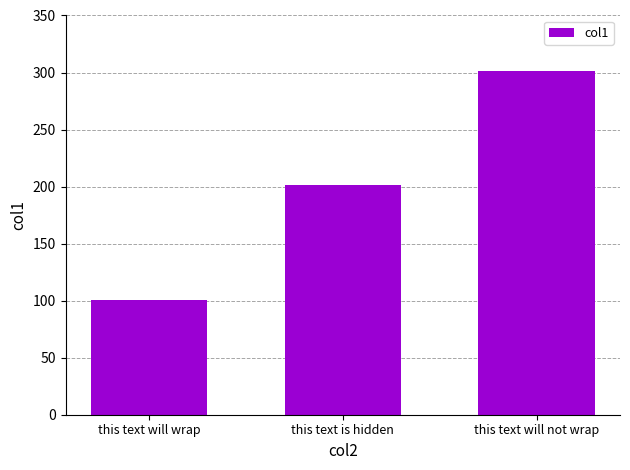

True or false: the data shows 490 at this text will not wrap.

False